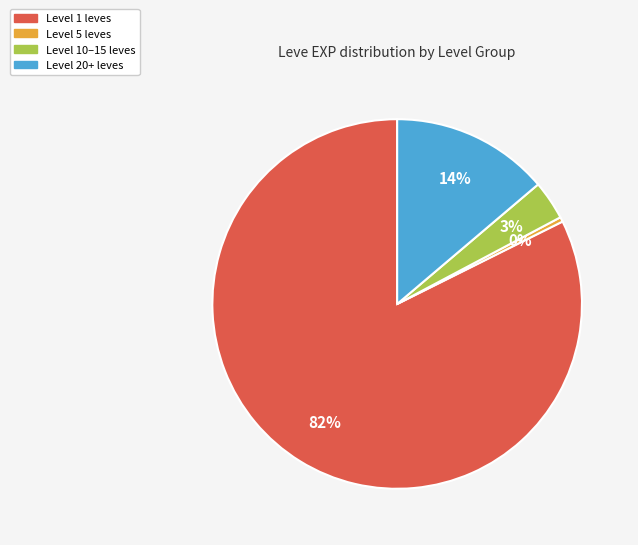

To the nearest percent, what is the average slice percentage?

25%